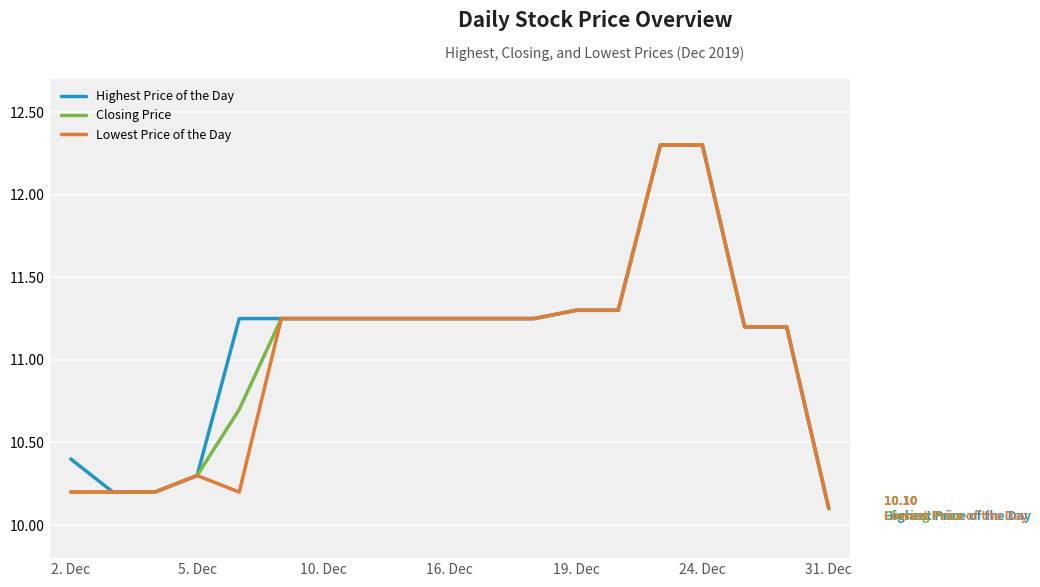

What is the smallest value displayed?

10.1